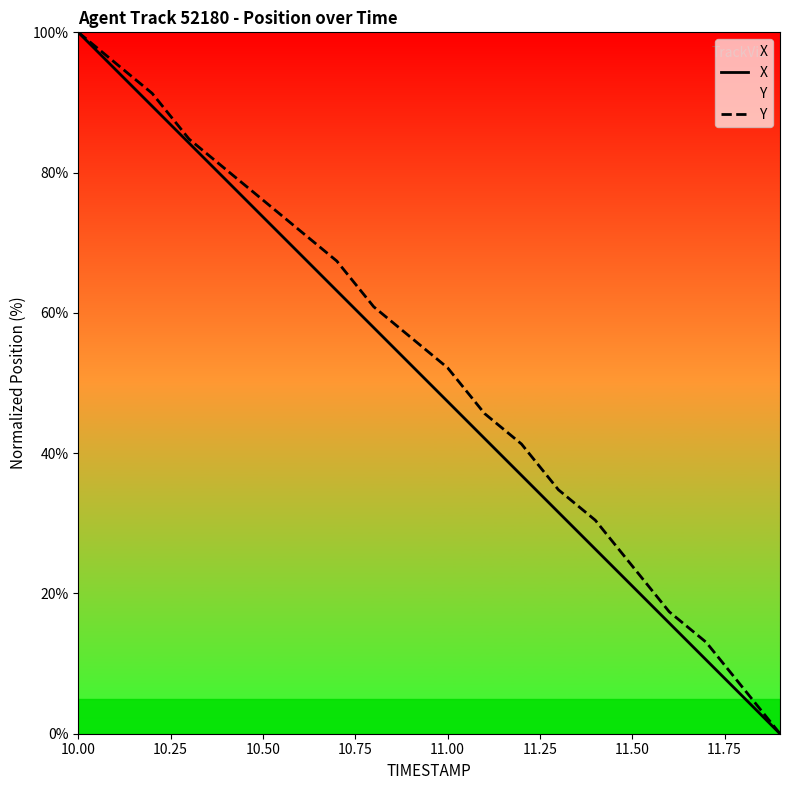

Which category has the highest value in the Y series?

10.00